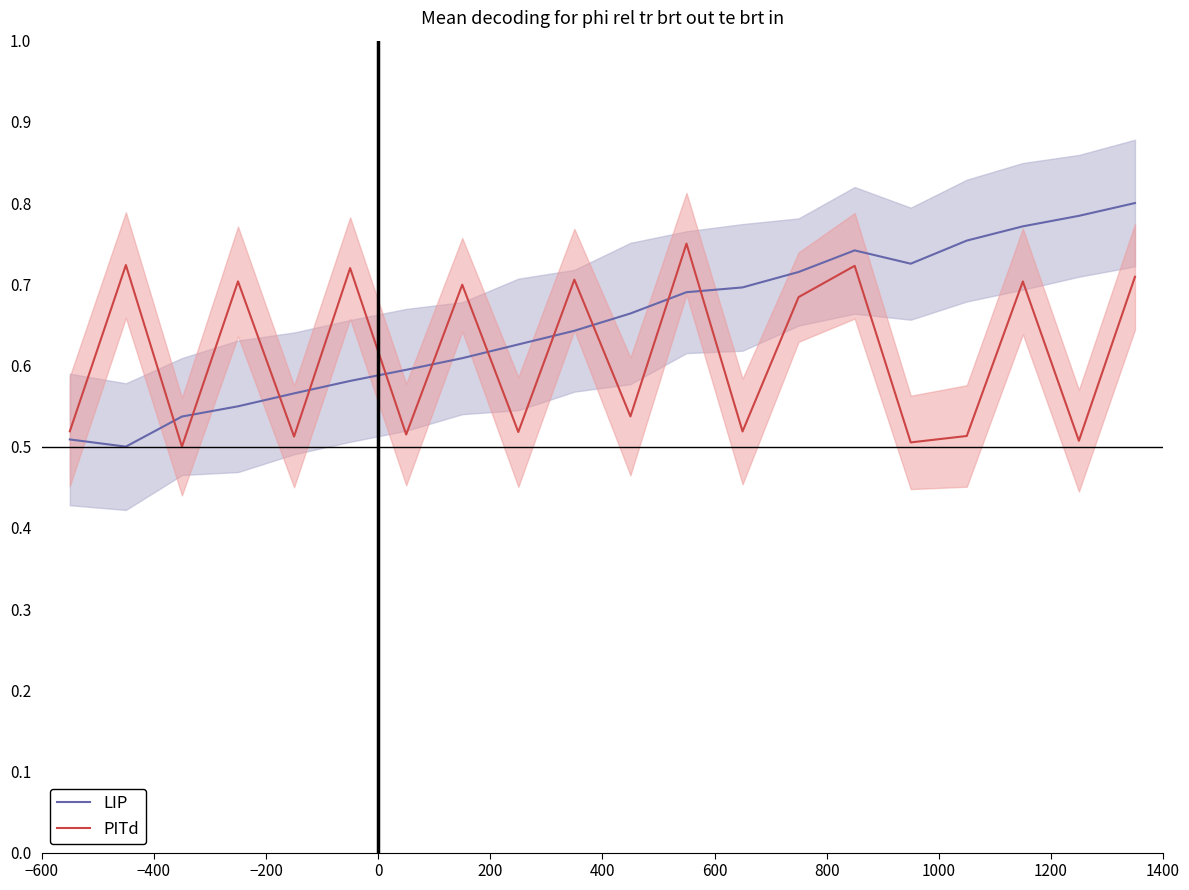

Which series has the widest spread of values?

LIP